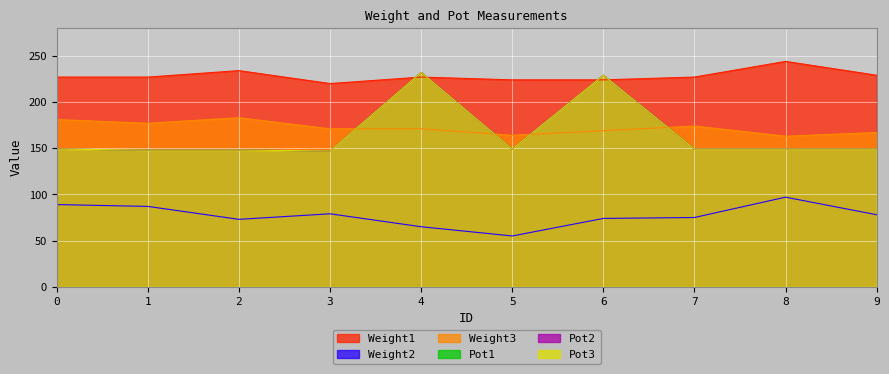

What is the total value across all series at 5?

890